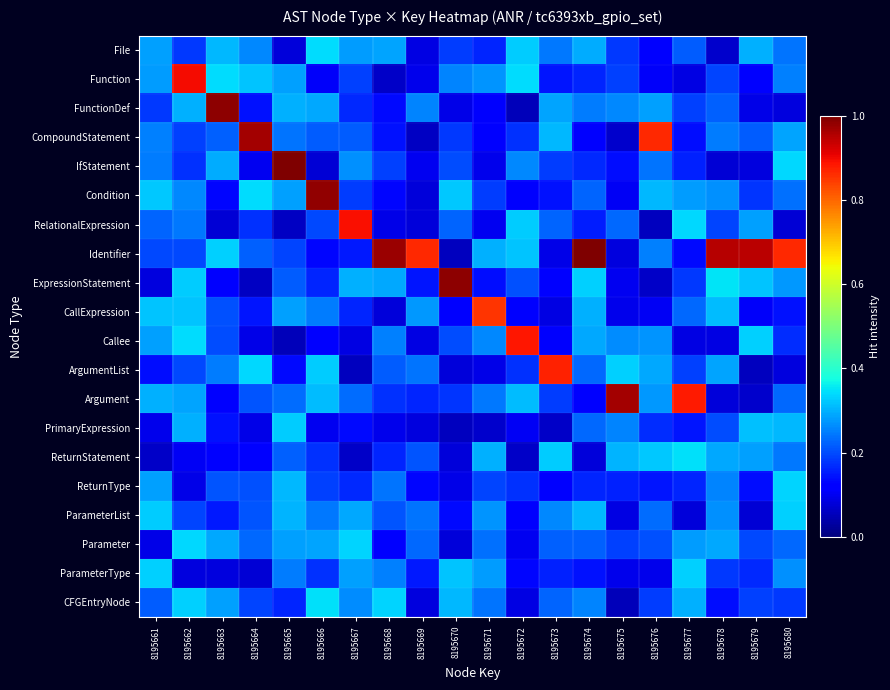

What is the total value across all series at 8195677?

4.7